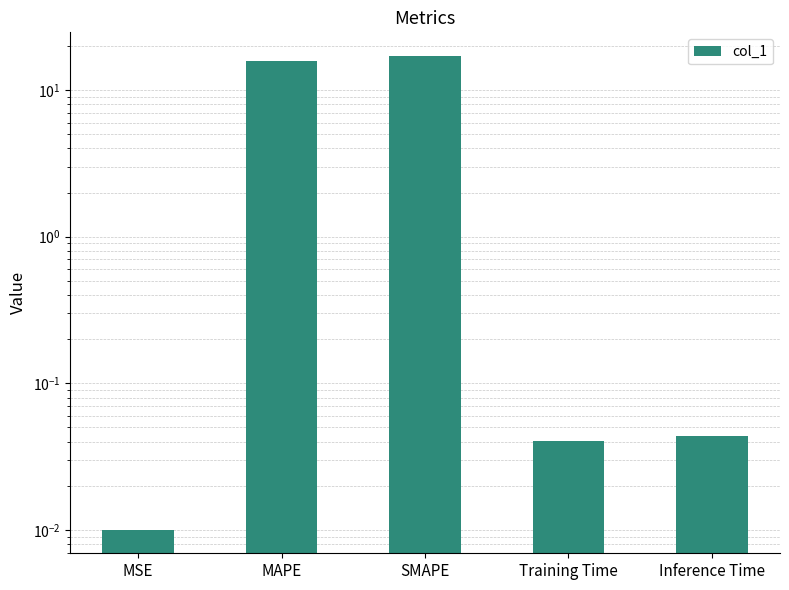

What is the sum of all values?

32.9